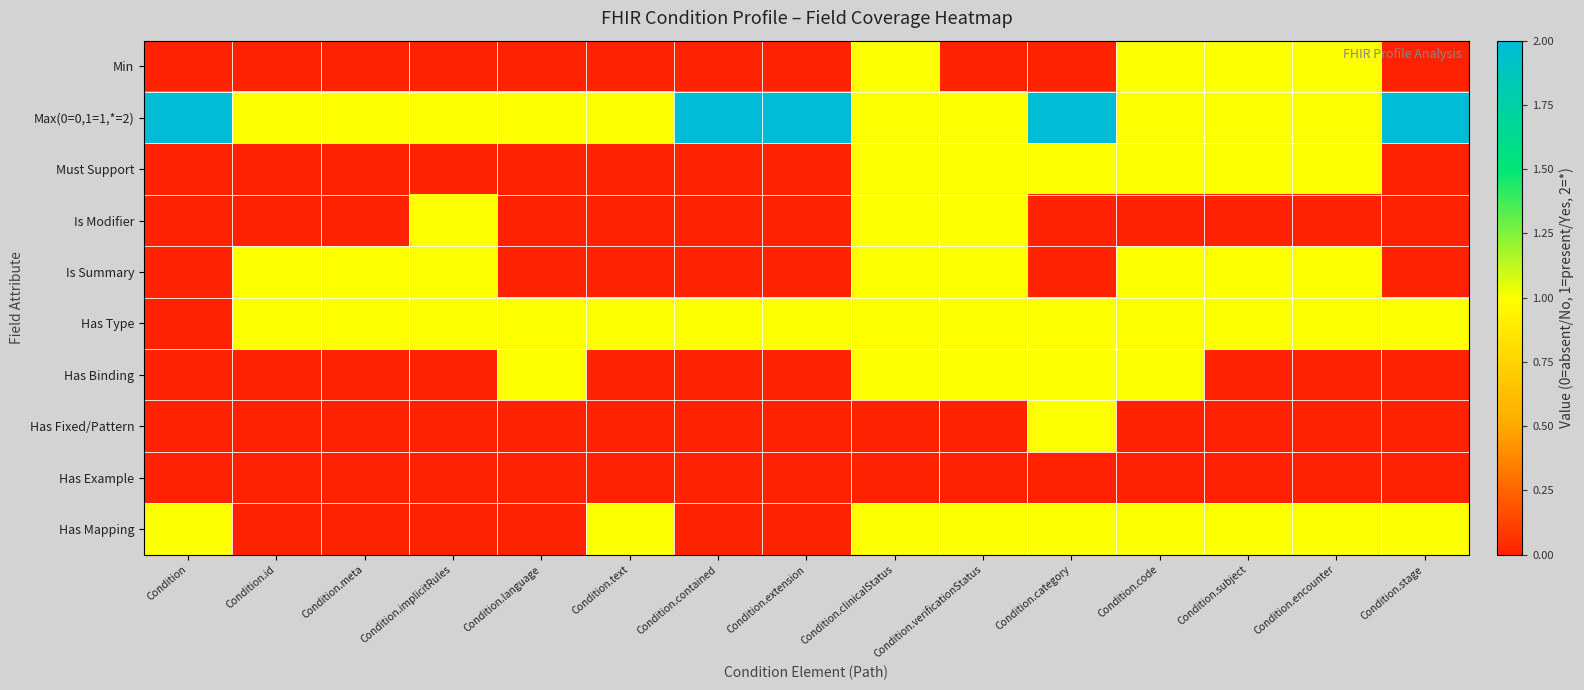

Which series has the largest range (max minus min)?

Min